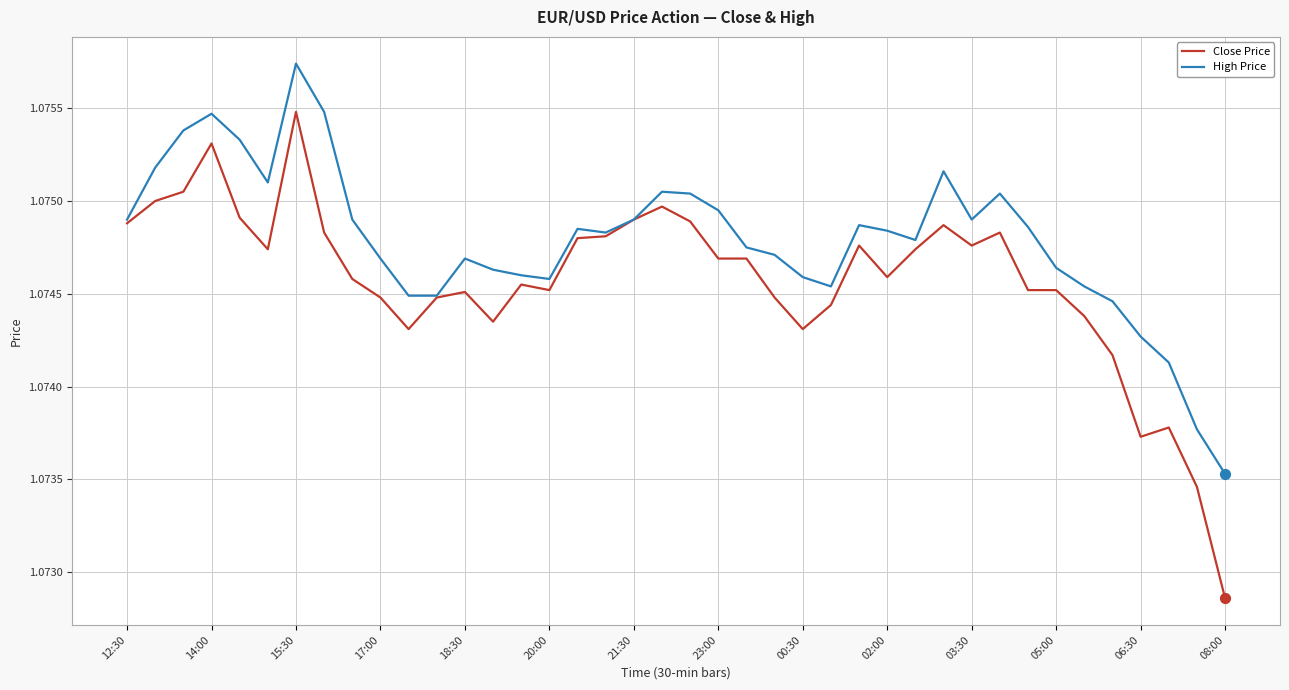

Which series has the largest total across all categories?

High Price